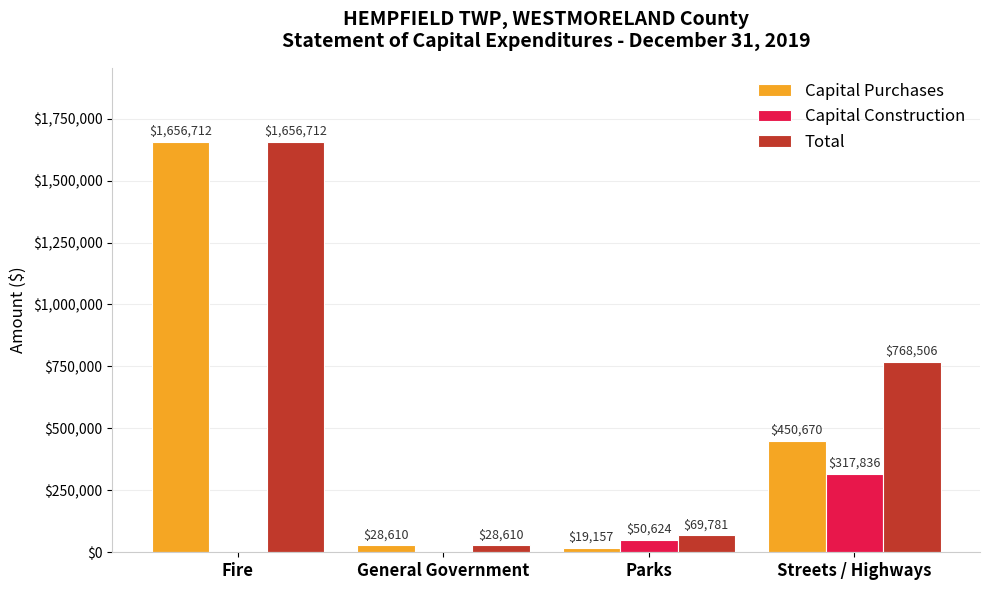

Which series changed the most between General Government and Parks?

Capital Construction